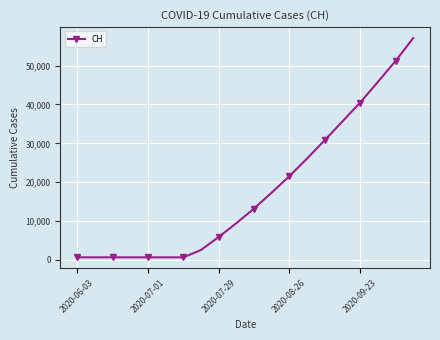

What is the greatest value displayed?

57100